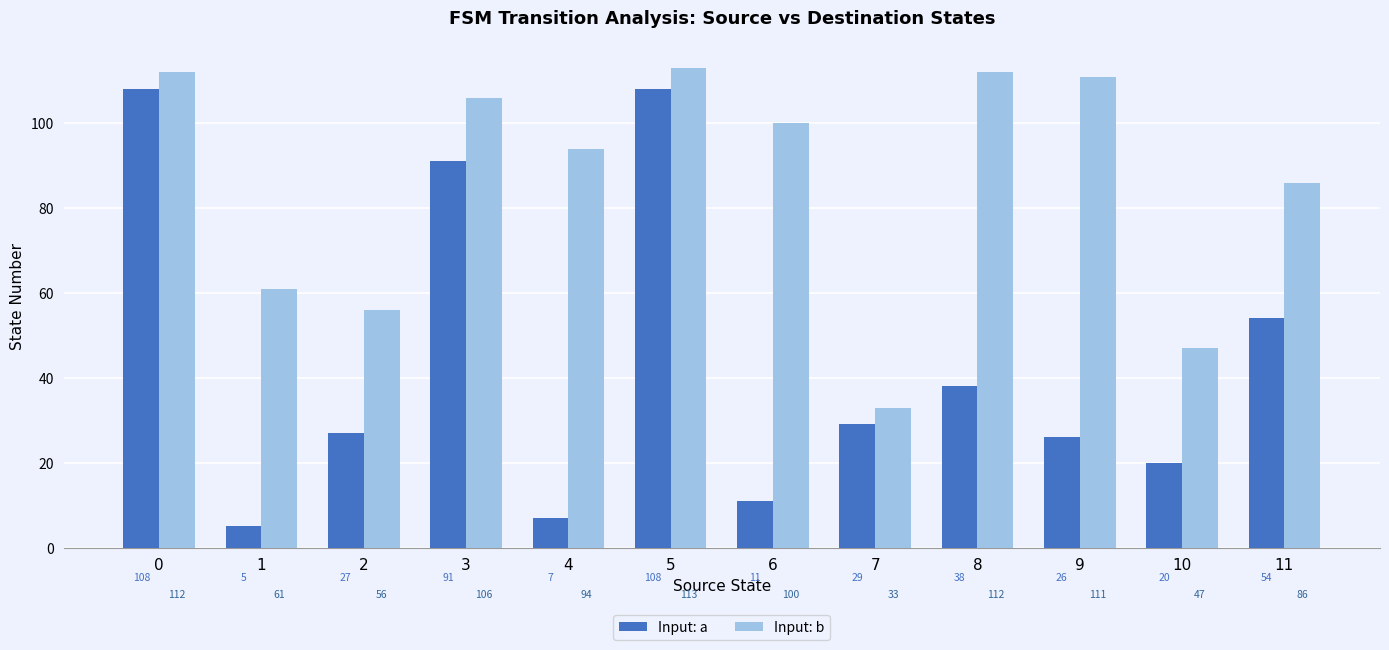

Which series has the widest spread of values?

Input: a